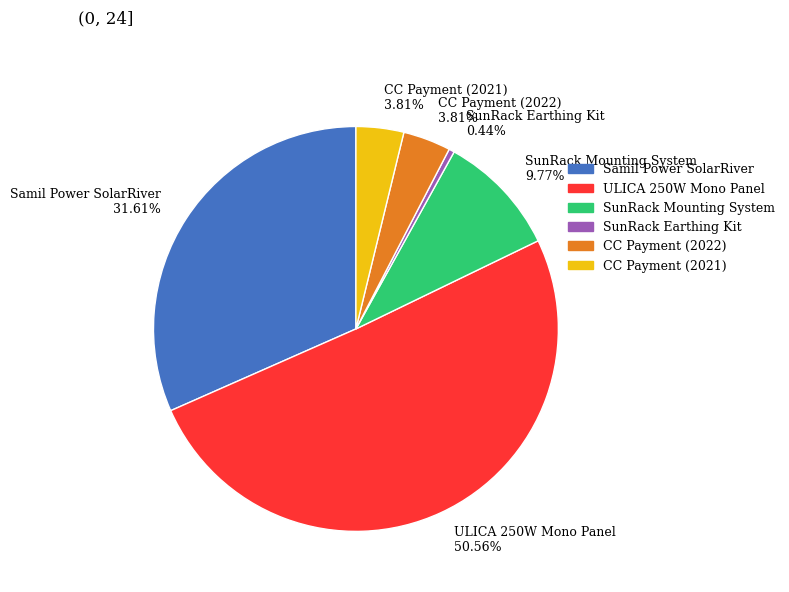

Which has a higher value, CC Payment (2021) or SunRack Earthing Kit?

CC Payment (2021)